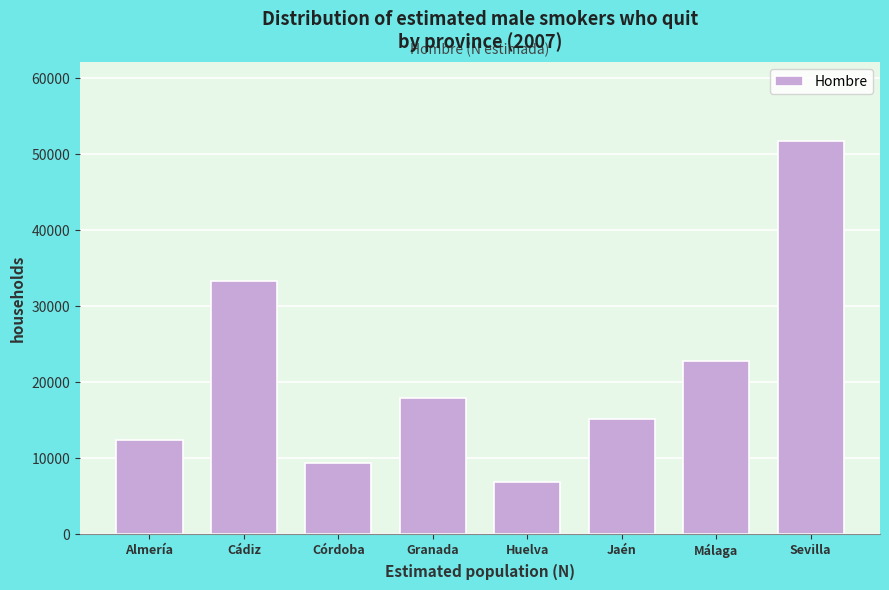

Reading right to left, transcribe all the data shown in this chart.

Sevilla=51757	Málaga=22735	Jaén=15153	Huelva=6840	Granada=17932	Córdoba=9363	Cádiz=33364	Almería=12355